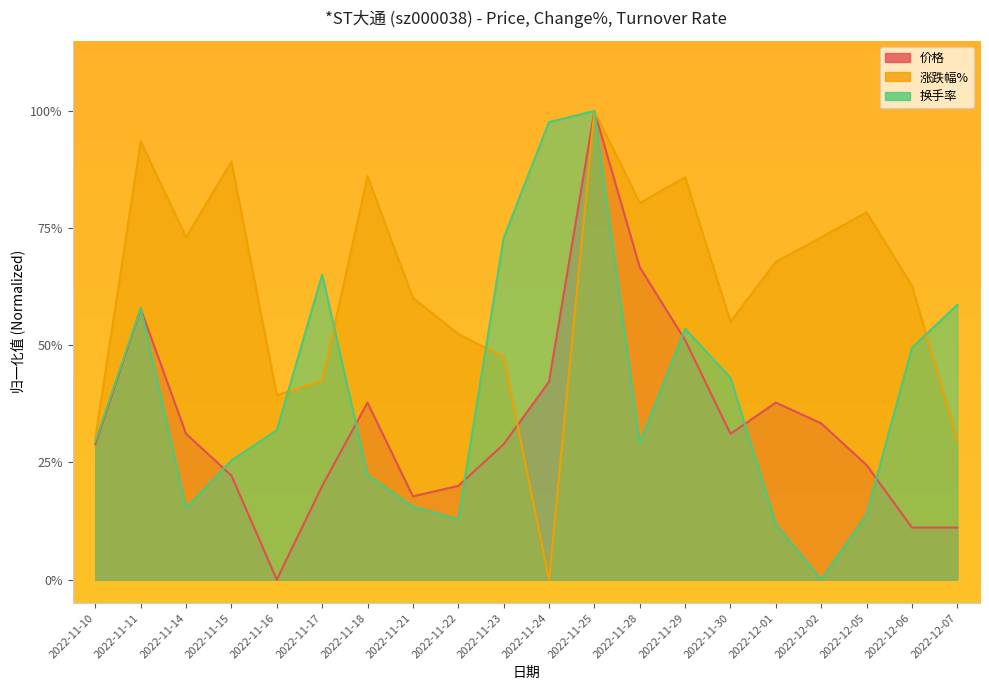

What is the label of the 5th point from the left?

2022-11-16